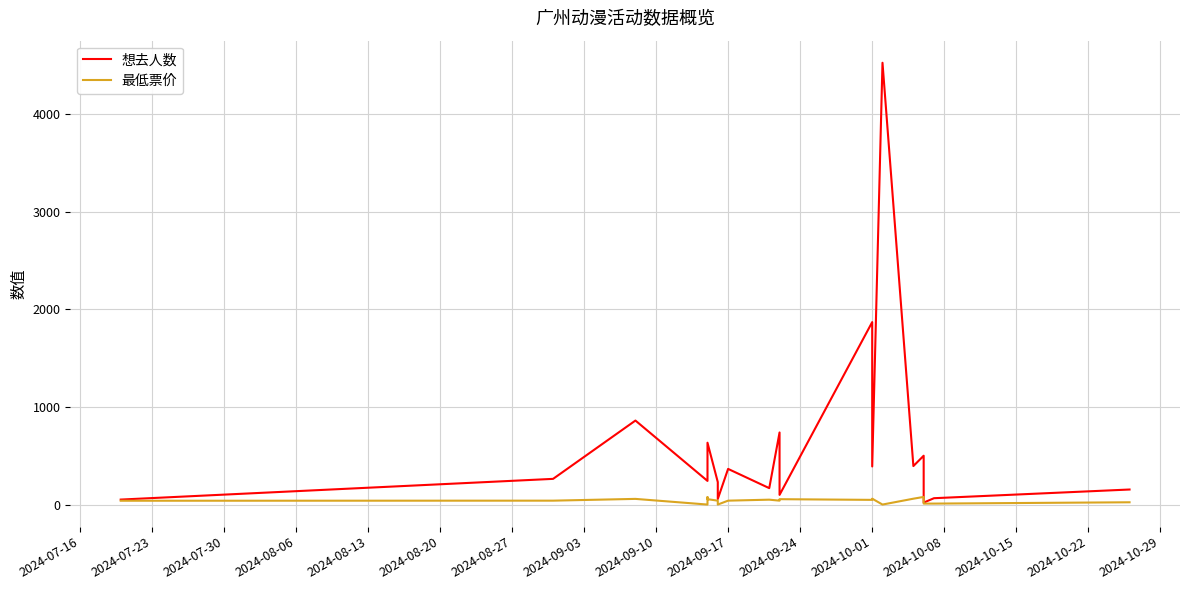

What are all the series names shown in the legend?

想去人数, 最低票价